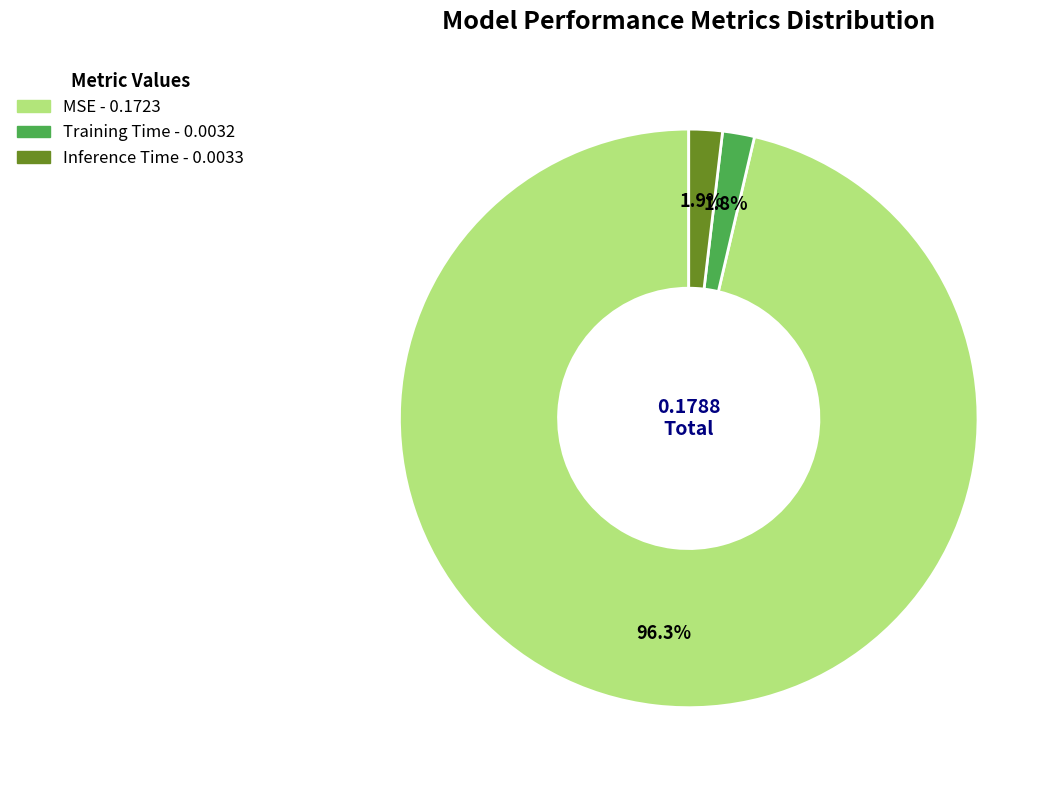

To the nearest percent, what is the average slice percentage?

33%